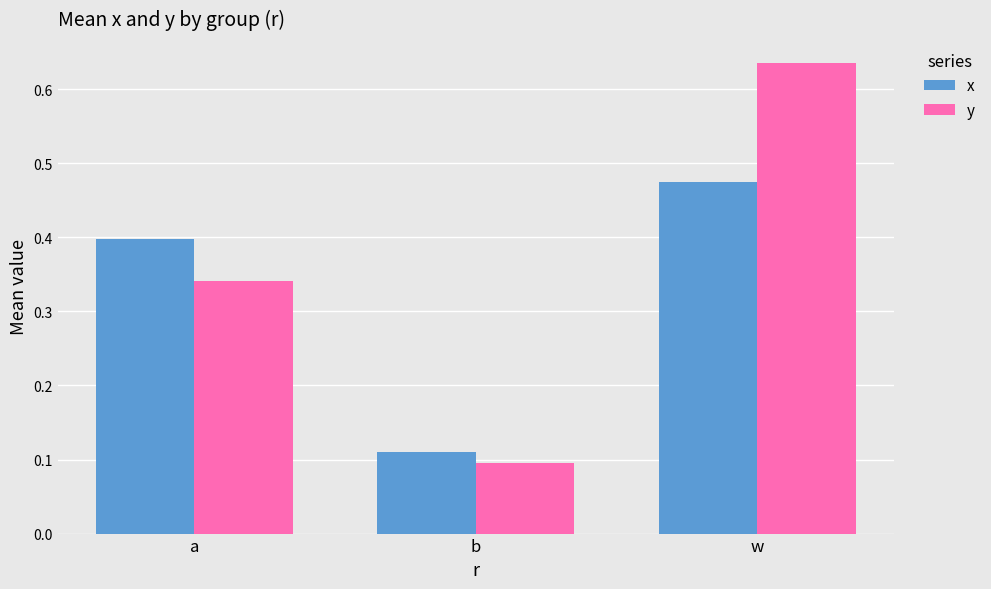

Does the chart contain any negative values?

No